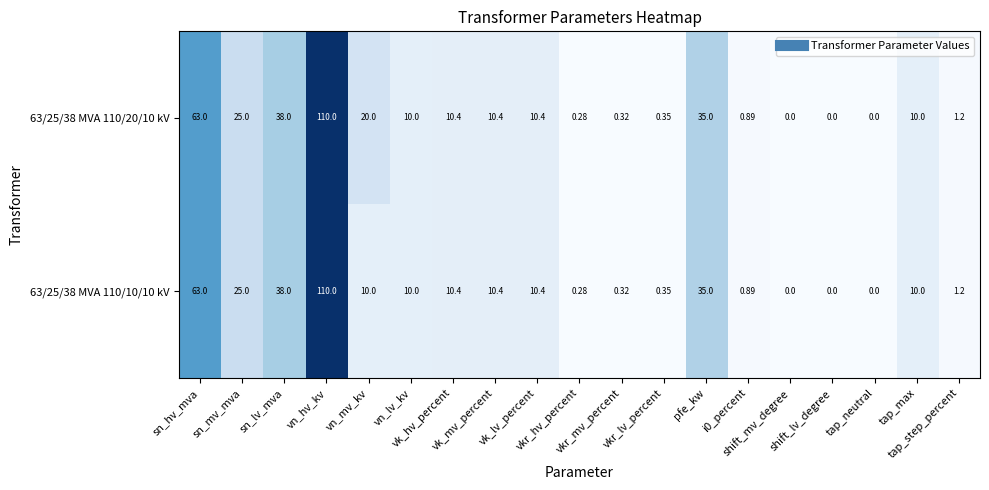

At vn_lv_kv, list the series in order from largest to smallest.

63/25/38 MVA 110/20/10 kV, 63/25/38 MVA 110/10/10 kV